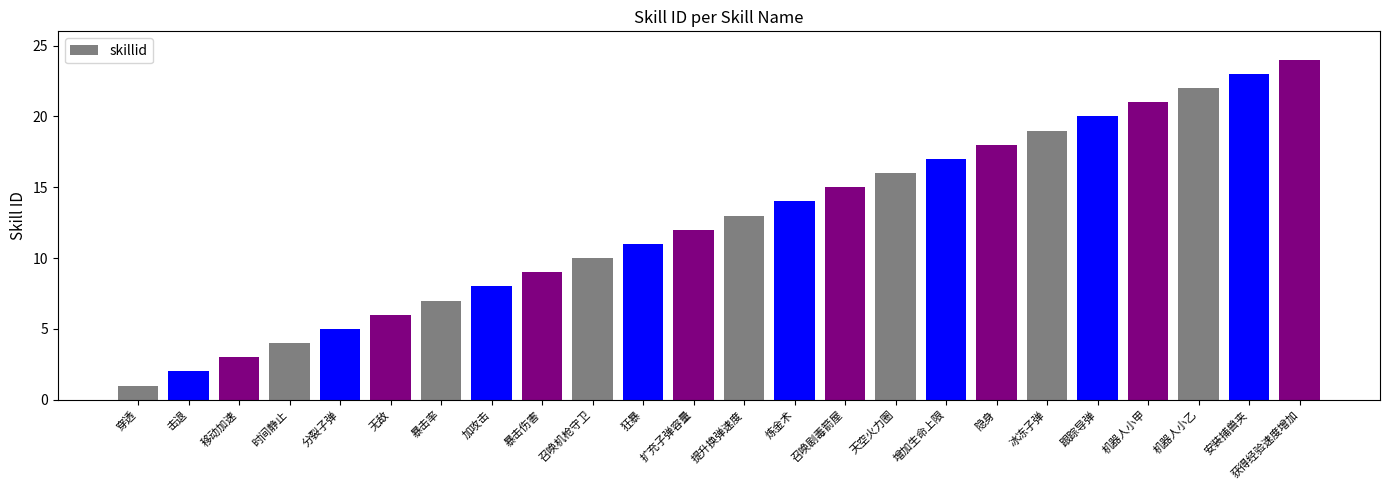

Rank the categories by value from highest to lowest.

获得经验速度增加, 安装捕兽夹, 机器人小乙, 机器人小甲, 跟踪导弹, 冰冻子弹, 隐身, 增加生命上限, 天空火力圈, 召唤剧毒箭屋, 炼金术, 提升换弹速度, 扩充子弹容量, 狂暴, 召唤机枪守卫, 暴击伤害, 加攻击, 暴击率, 无敌, 分裂子弹, 时间静止, 移动加速, 击退, 穿透